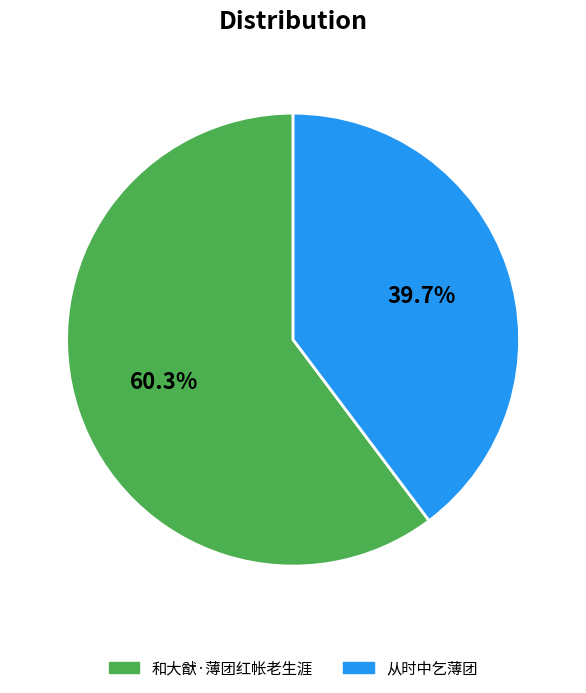

Which slice is the smallest?

从时中乞薄团